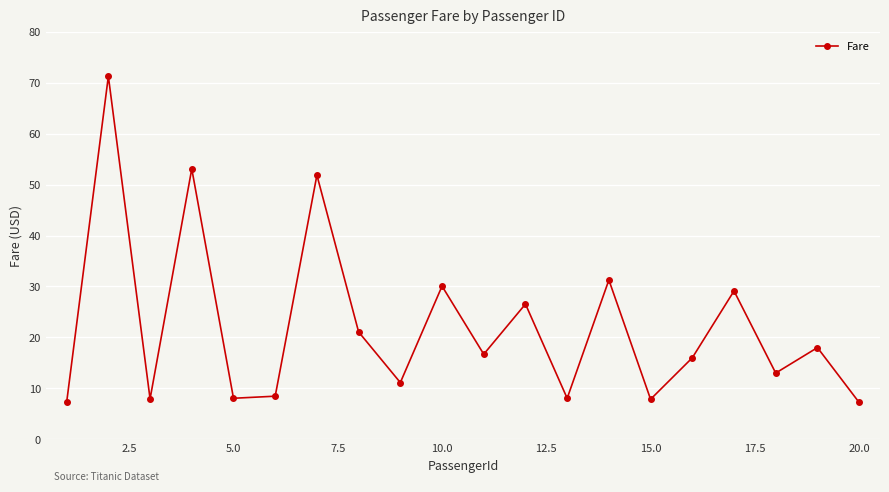

What is the sum of all values?

444.0